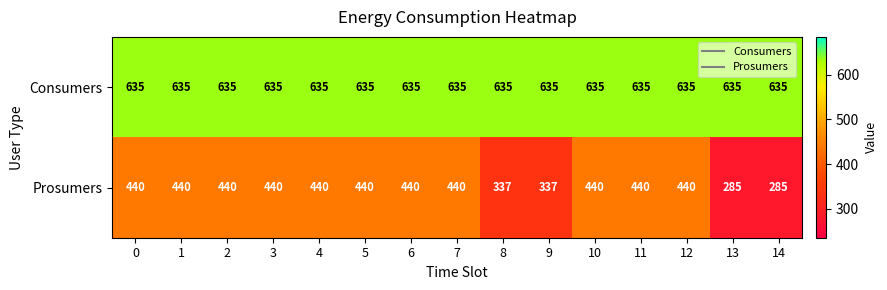

Reading right to left, list all the values displayed in this chart.

Consumers: 635	635	635	635	635	635	635	635	635	635	635	635	635	635	635
Prosumers: 285	285	440	440	440	337	337	440	440	440	440	440	440	440	440